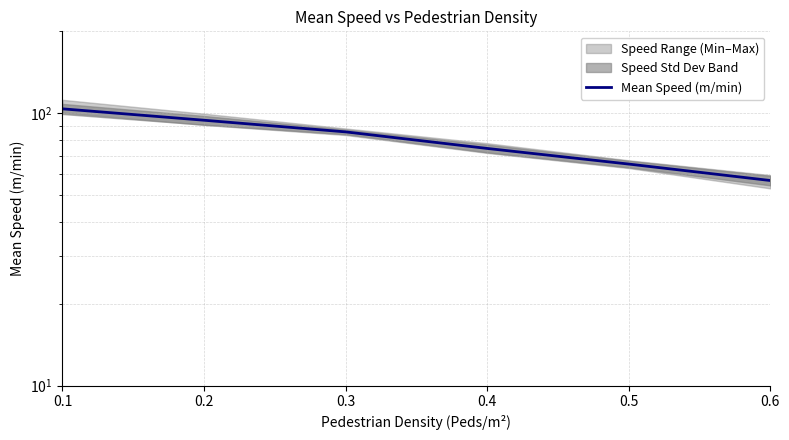

Rank the categories by value from lowest to highest.

0.6, 0.5, 0.4, 0.3, 0.2, 0.1